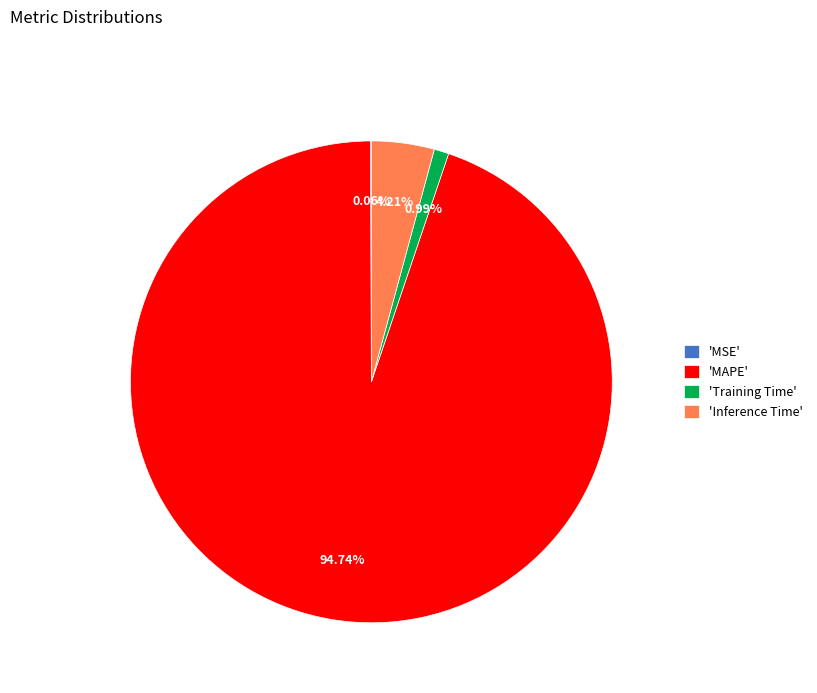

To the nearest percent, what is the difference between the largest and smallest slice percentages?

95%